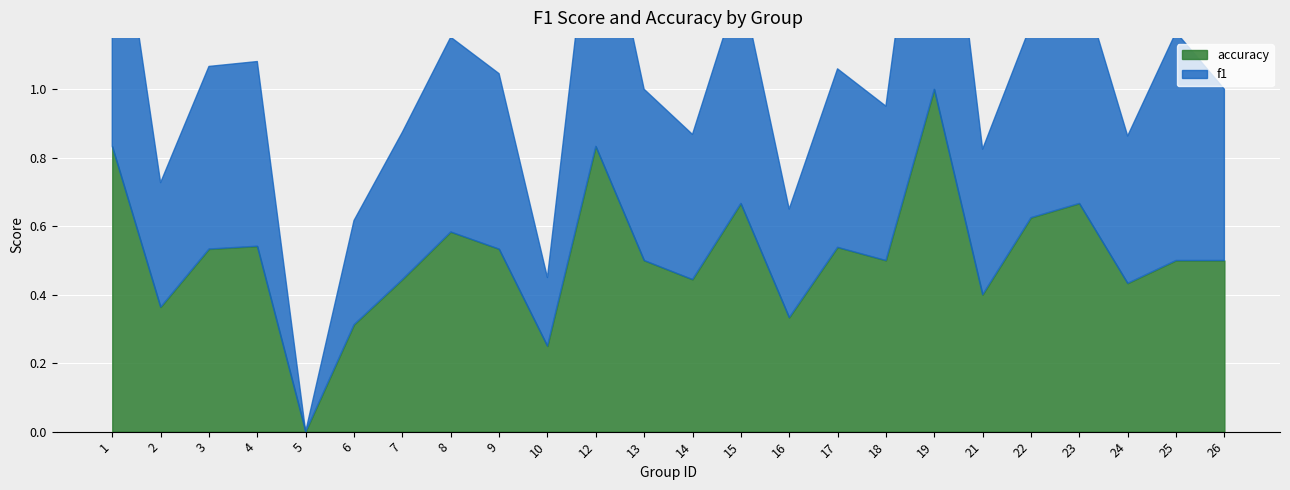

Where do accuracy and f1 first cross each other?

21 and 22